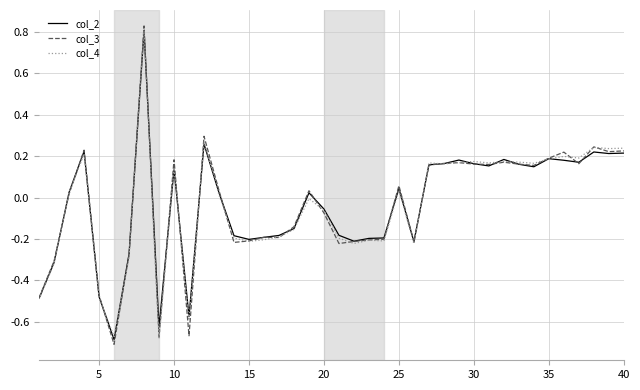

Which series has the largest range (max minus min)?

col_3